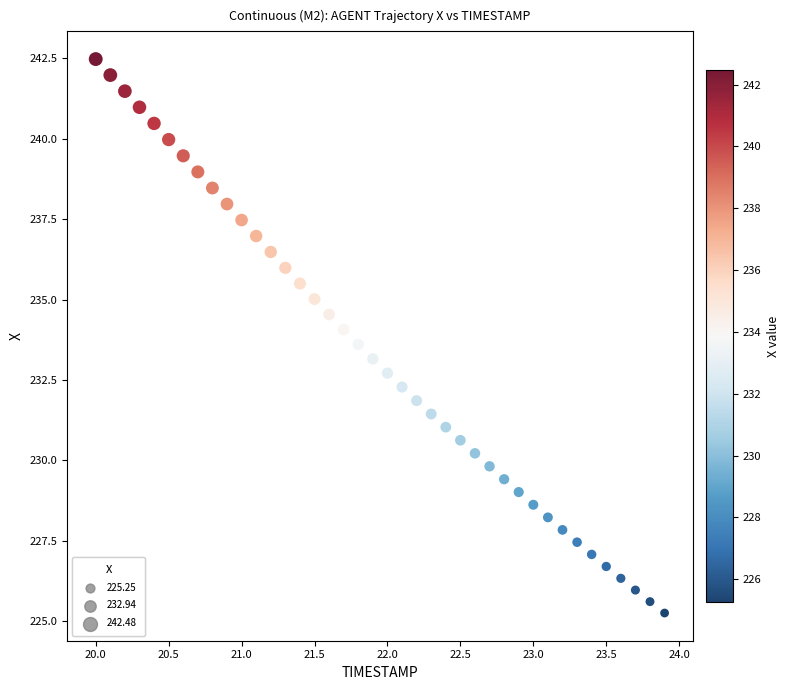

What is the range of X values (max minus min)?

3.9